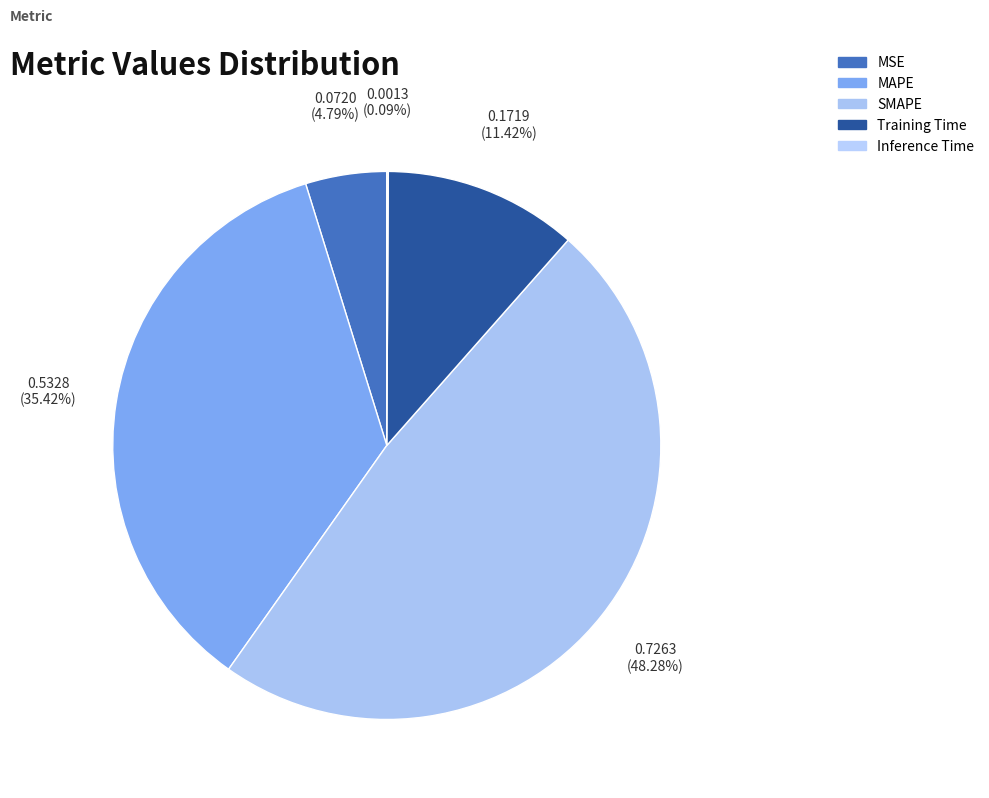

How many segments does this pie chart have?

5